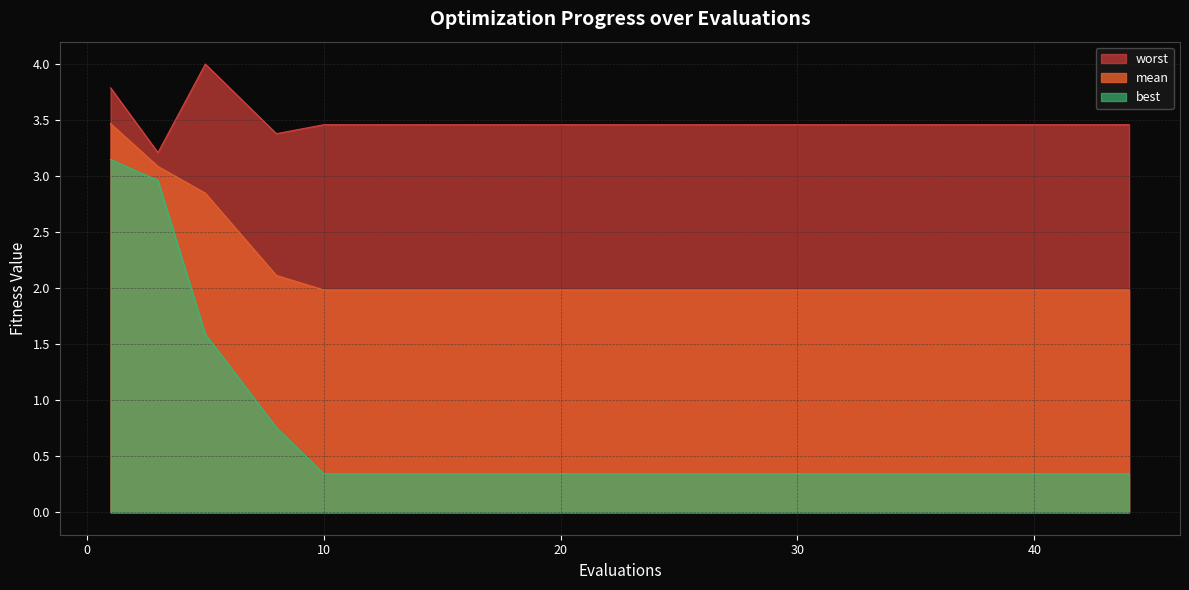

Which has a higher value, 34 or 5?

5